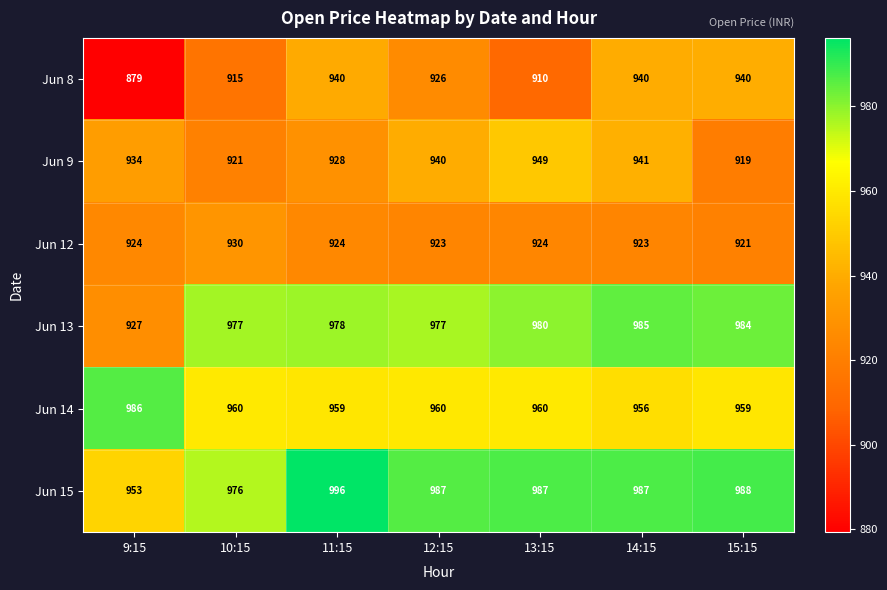

Rank the series by their maximum value, from lowest to highest.

Jun 12, Jun 8, Jun 9, Jun 13, Jun 14, Jun 15